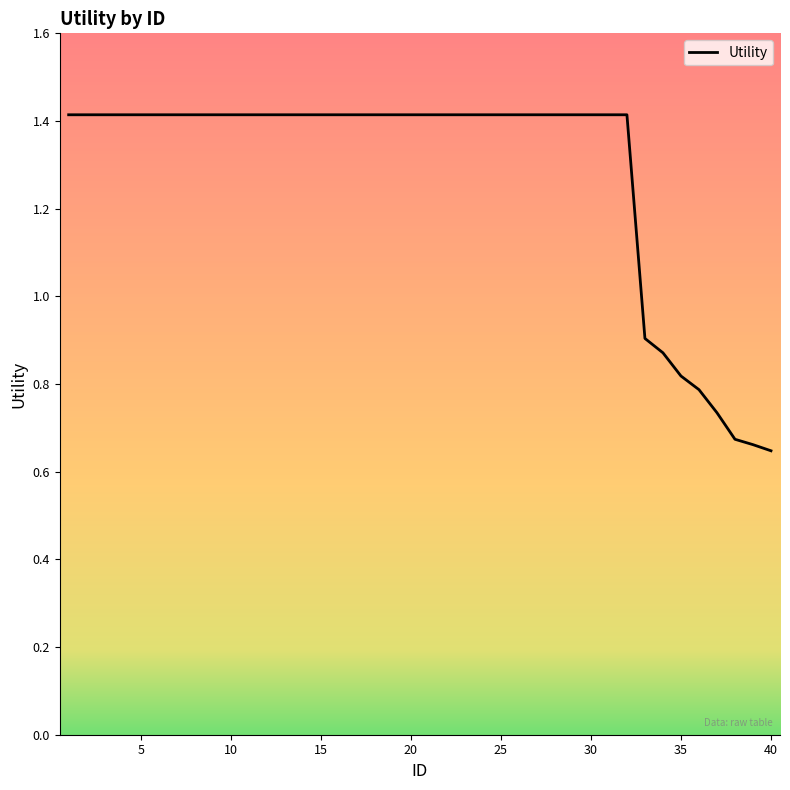

How many lines are shown in the chart?

1